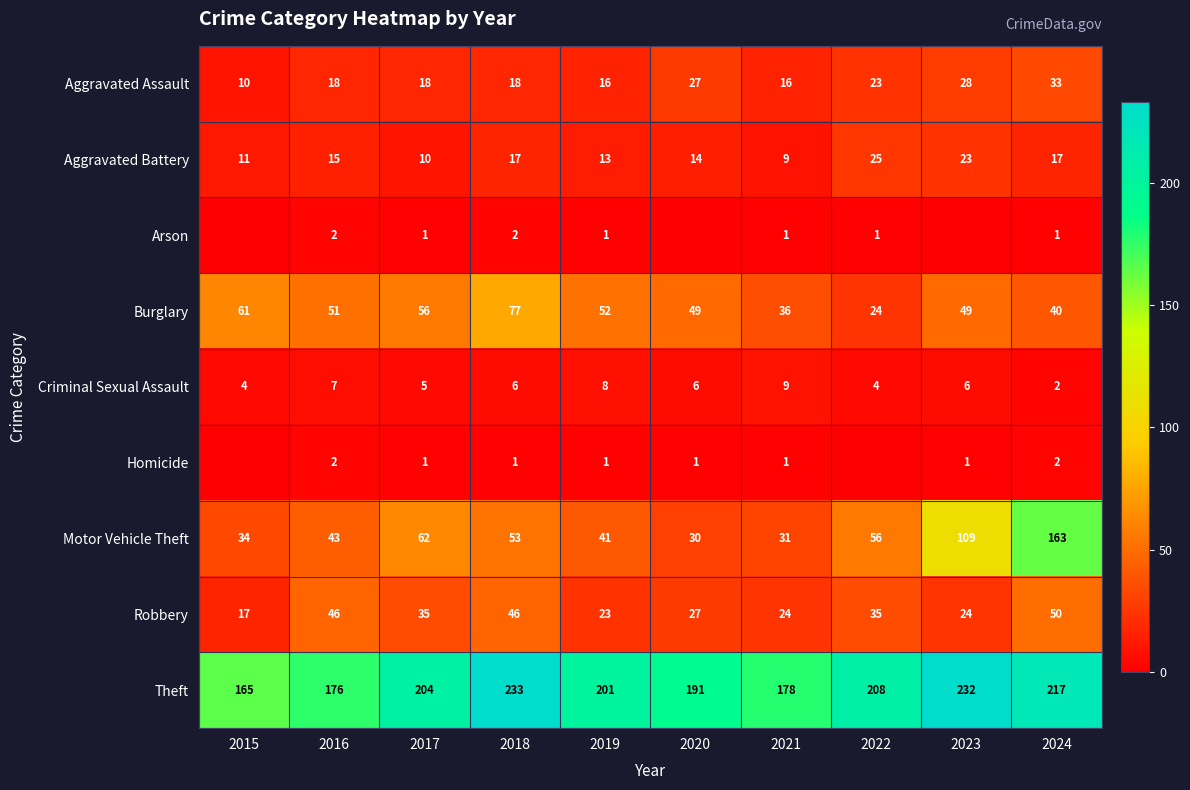

Is it true that Arson equals 2 at 2016?

True